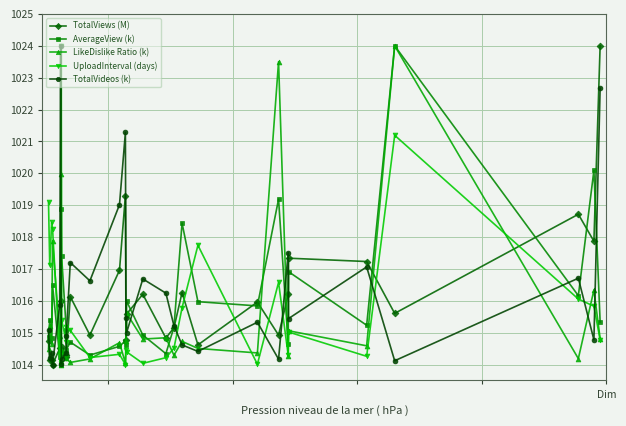

Reading right to left, transcribe all the data shown in this chart.

TotalViews (M): 1024.0	1017.9	1018.7	1015.6	1017.2	1017.3	1016.2	1014.9	1016.0	1014.6	1016.3	1015.2	1014.8	1016.2	1015.6	1014.8	1019.3	1017.0	1014.9	1016.1	1014.3	1014.2	1014.5	1014.3	1016.0	1014.5	1014.0	1014.1	1014.1	1014.7
AverageView (k): 1015.3	1020.1	1016.2	1024.0	1015.2	1016.9	1014.6	1019.2	1015.8	1016.0	1018.4	1015.2	1014.3	1014.9	1016.0	1014.6	1014.7	1014.6	1014.3	1014.7	1014.5	1015.1	1017.4	1018.9	1014.0	1014.2	1016.5	1014.8	1015.4	1014.9
LikeDislike Ratio (k): 1014.8	1016.3	1014.2	1024.0	1014.6	1015.1	1014.3	1023.5	1014.4	1014.5	1014.7	1014.3	1014.8	1014.8	1015.6	1014.7	1014.0	1014.7	1014.2	1014.1	1014.2	1014.3	1014.4	1020.0	1014.0	1014.9	1017.9	1014.6	1015.2	1014.5
UploadInterval (days): 1014.8	1015.8	1016.1	1021.2	1014.3	1015.0	1014.3	1016.6	1014.0	1017.7	1015.8	1014.5	1014.2	1014.0	1014.4	1014.5	1014.0	1014.3	1014.2	1015.1	1015.2	1014.7	1015.4	1024.0	1014.1	1014.3	1018.3	1018.5	1017.1	1019.1
TotalVideos (k): 1022.7	1014.8	1016.7	1014.1	1017.1	1015.4	1017.5	1014.2	1015.3	1014.4	1014.6	1015.2	1016.2	1016.7	1015.0	1015.5	1021.3	1019.0	1016.6	1017.2	1014.9	1014.4	1014.2	1014.0	1024.0	1015.9	1014.0	1014.4	1014.2	1015.1